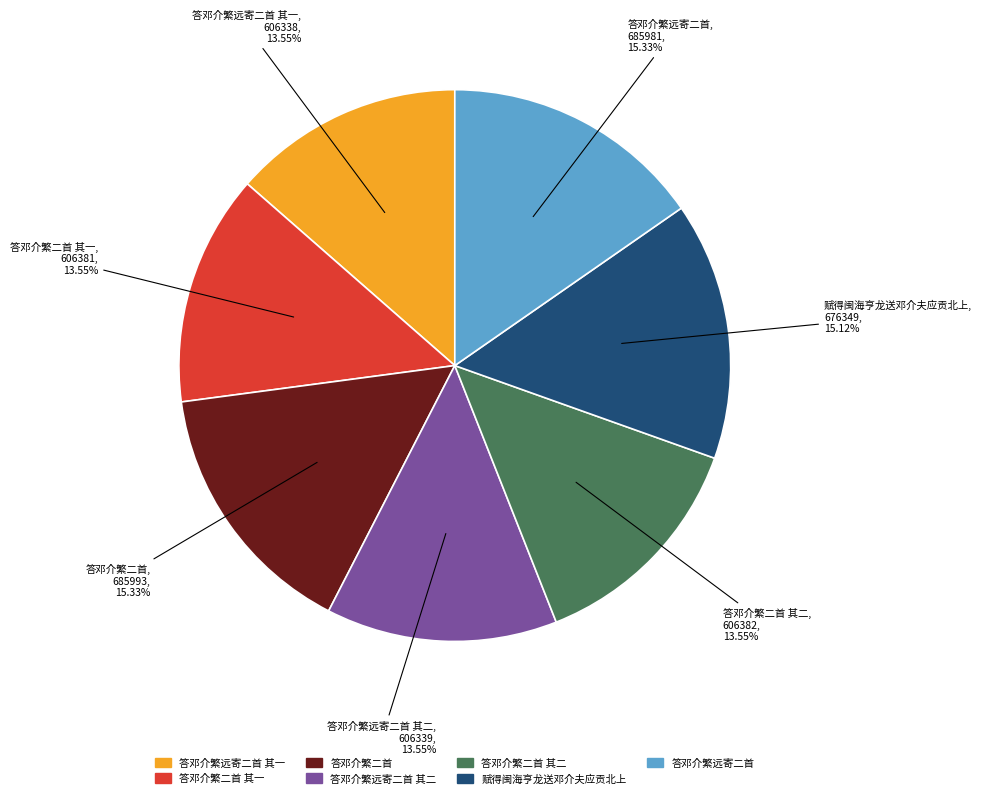

Is there a majority slice in this chart?

No